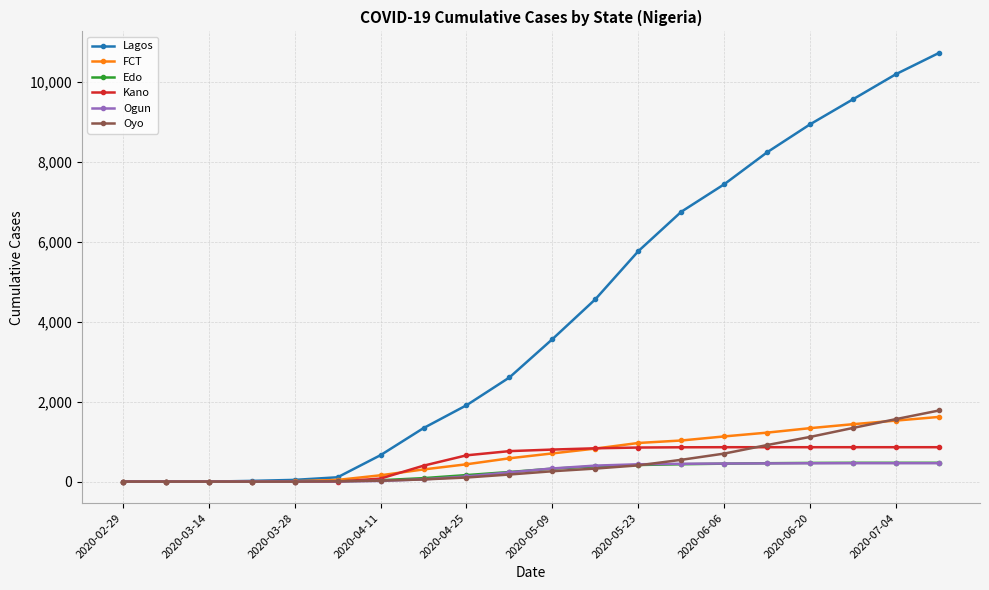

Which series has the largest range (max minus min)?

Lagos